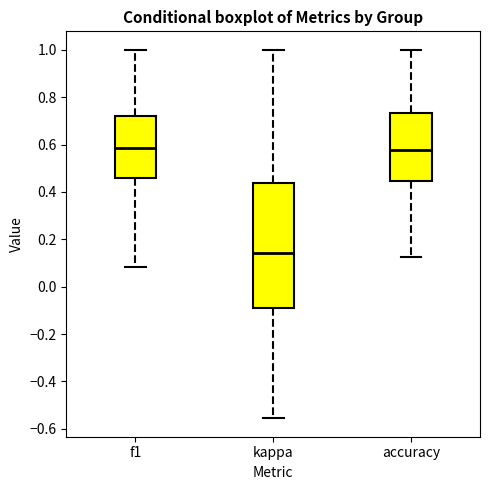

Reading left to right, read every box against the y-axis: the position of its median line, the range the box covers, and the ends of its whiskers. The values are not printed on the chart, so give them approximately, as read against the axis.

f1: median 0.58, box 0.46 to 0.72, whiskers 0.08 to 1.00
kappa: median 0.14, box -0.10 to 0.44, whiskers -0.56 to 1.00
accuracy: median 0.58, box 0.44 to 0.74, whiskers 0.12 to 1.00